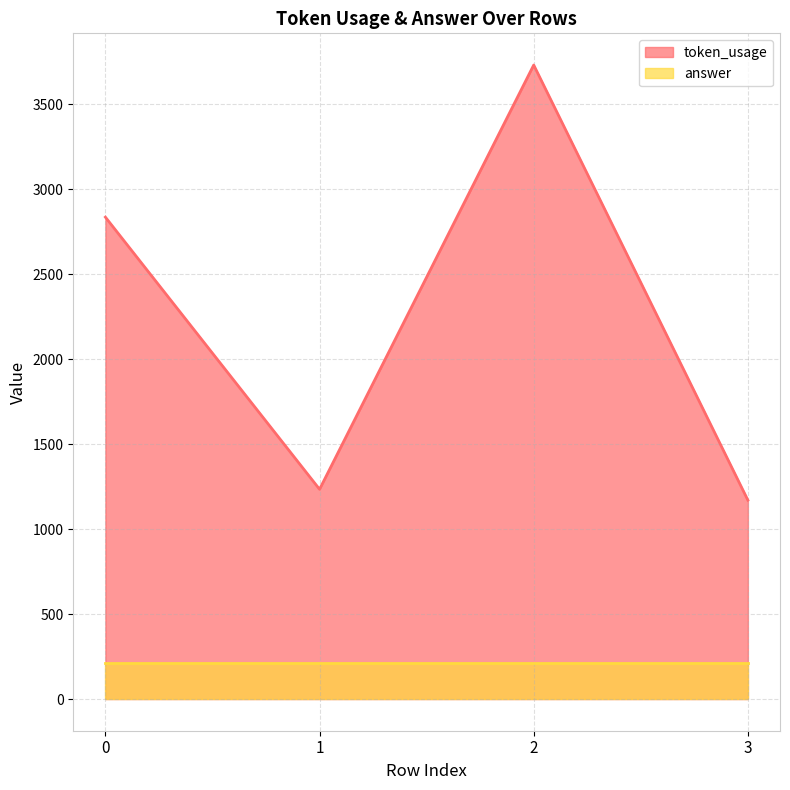

At which category does the data reach its first local valley?

1